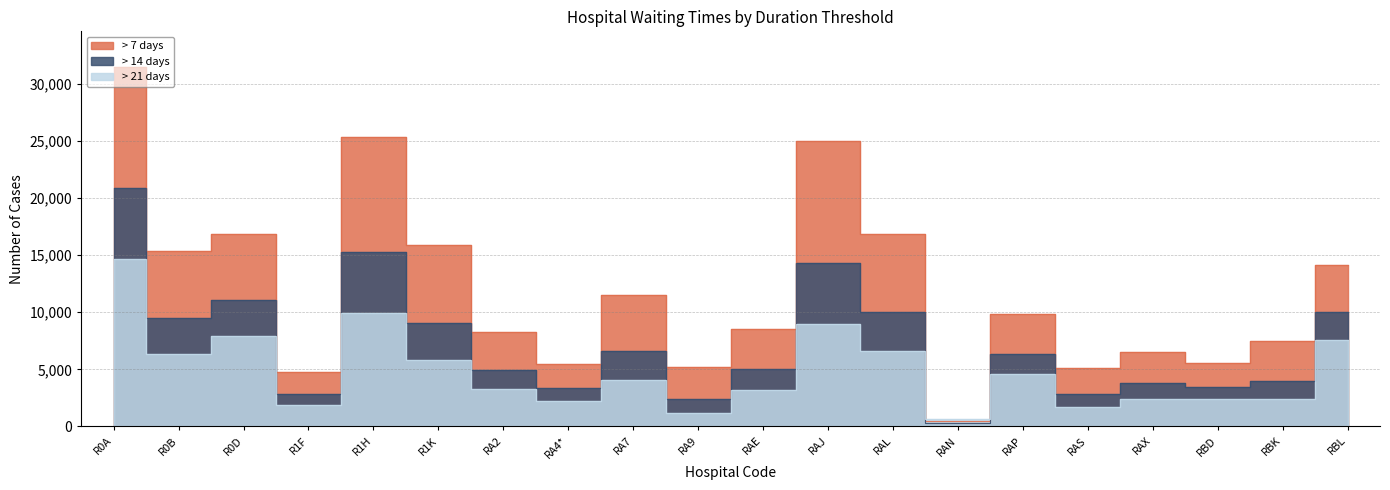

What is the greatest value displayed?

31464